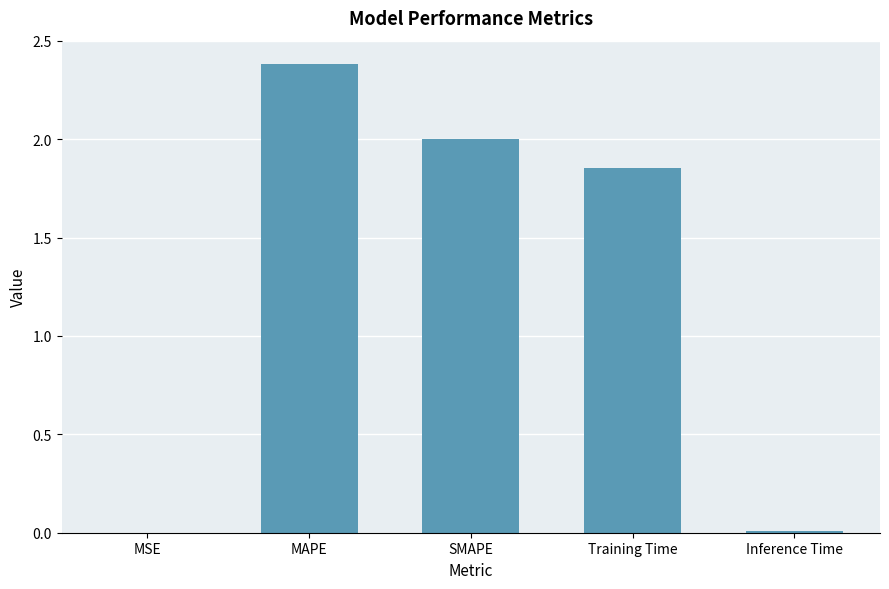

How many values exceed 1?

3